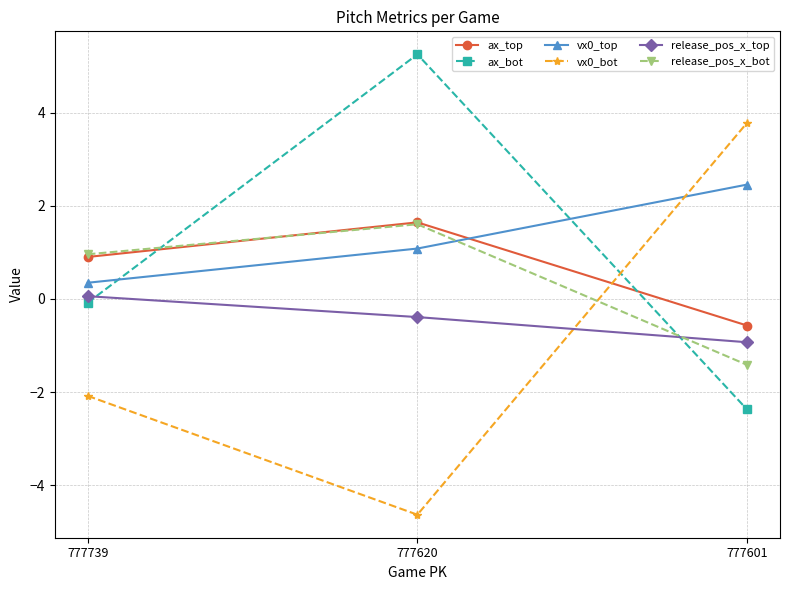

What is the value of the ax_bot point at the 2nd from the left?

5.3